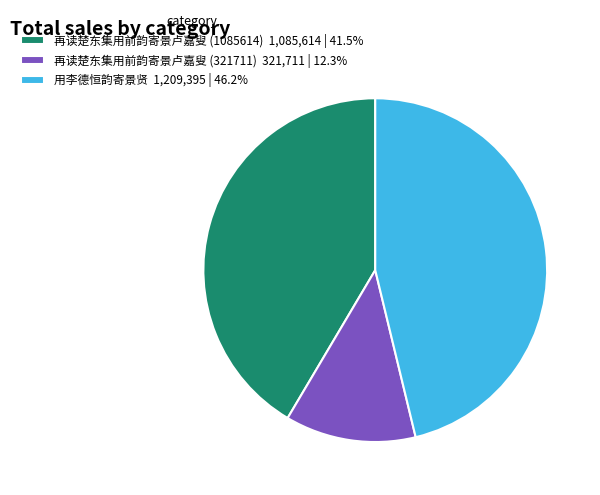

Which category has the smallest portion of the pie?

再读楚东集用前韵寄景卢嘉叟 (321711)